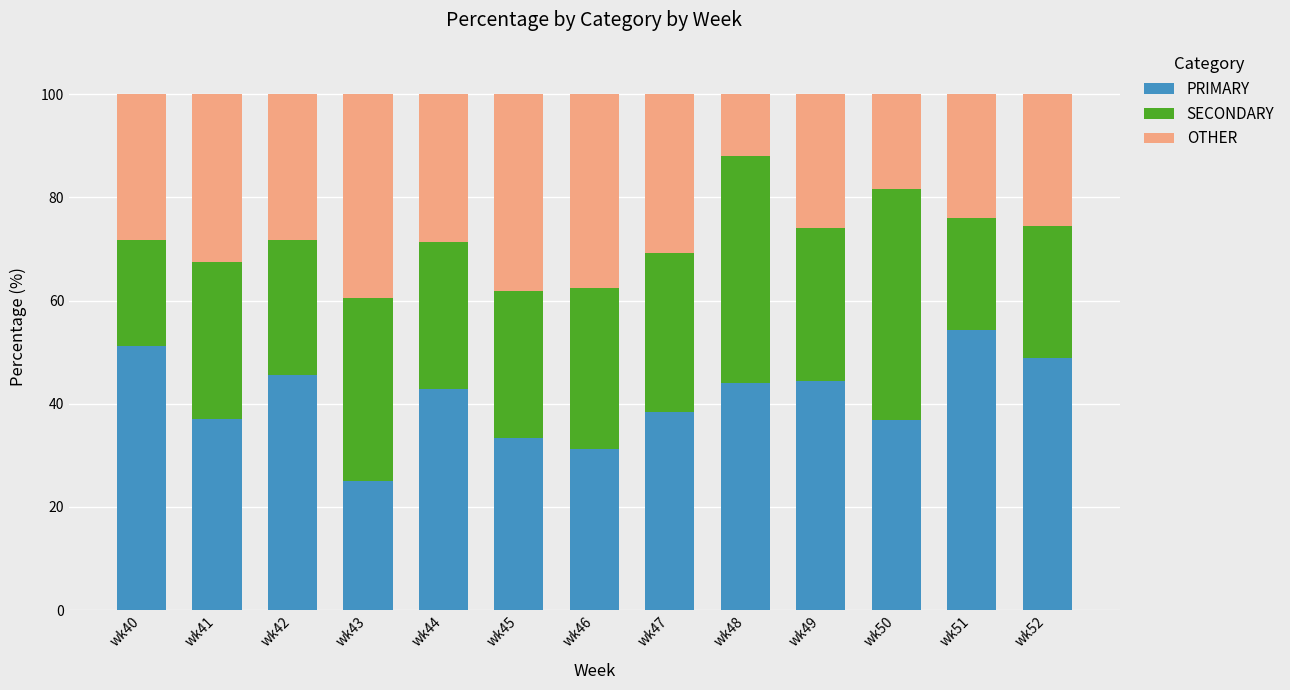

The value of PRIMARY at wk51 is 54.3. True or false?

True